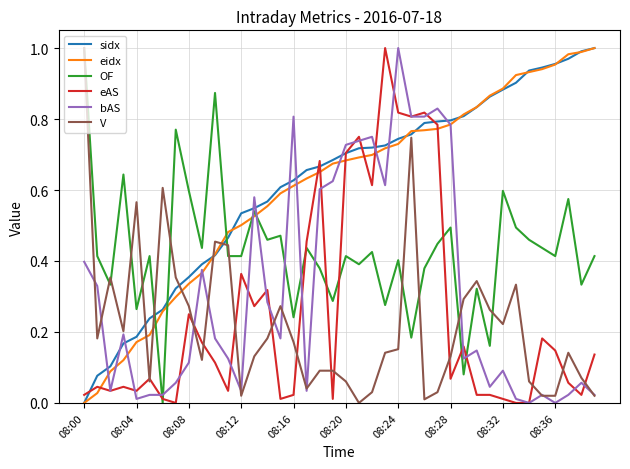

True or false: eAS and eidx cross at least once.

True